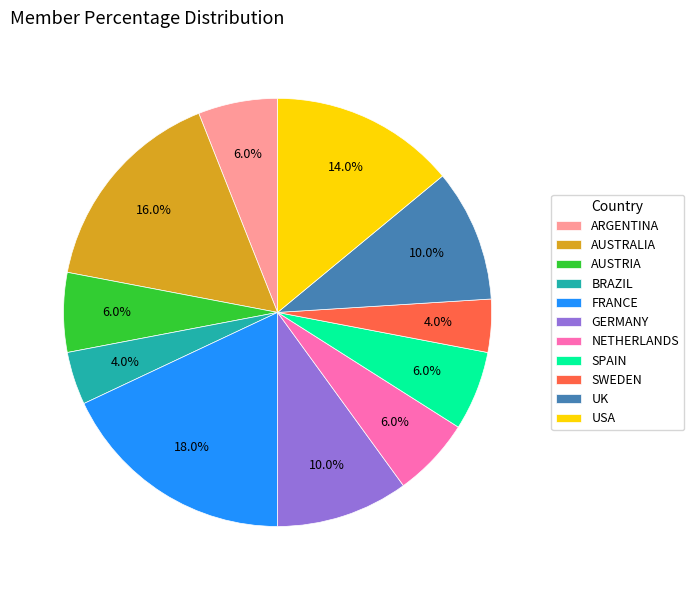

What portion of the pie excludes UK?

90.0%